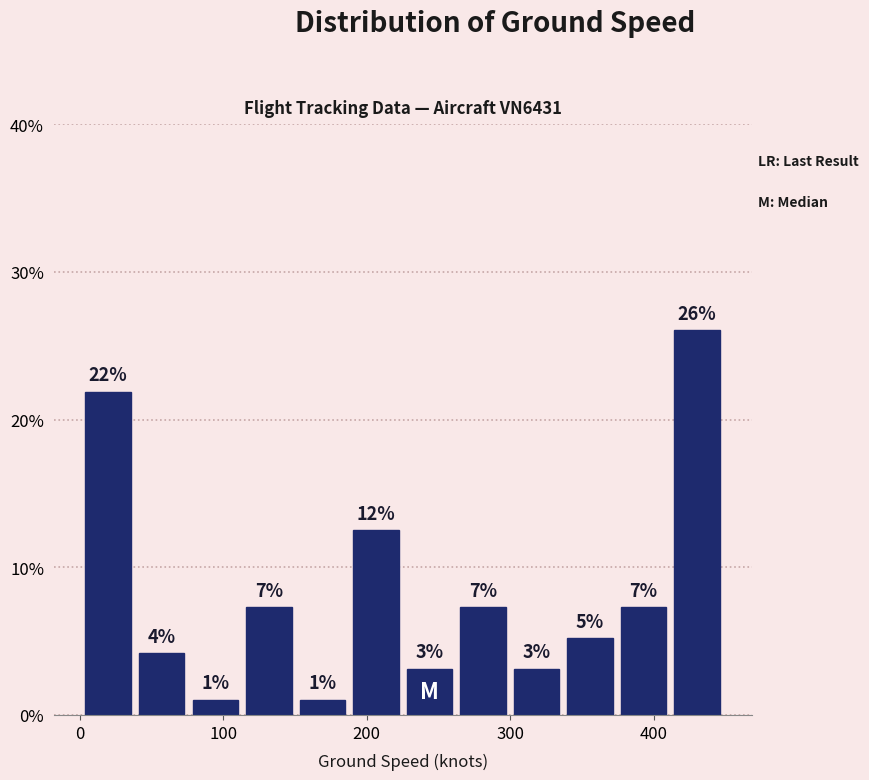

Around what value on the x-axis is the tallest bar? Give the approximate position of its centre, as read against the axis.

430